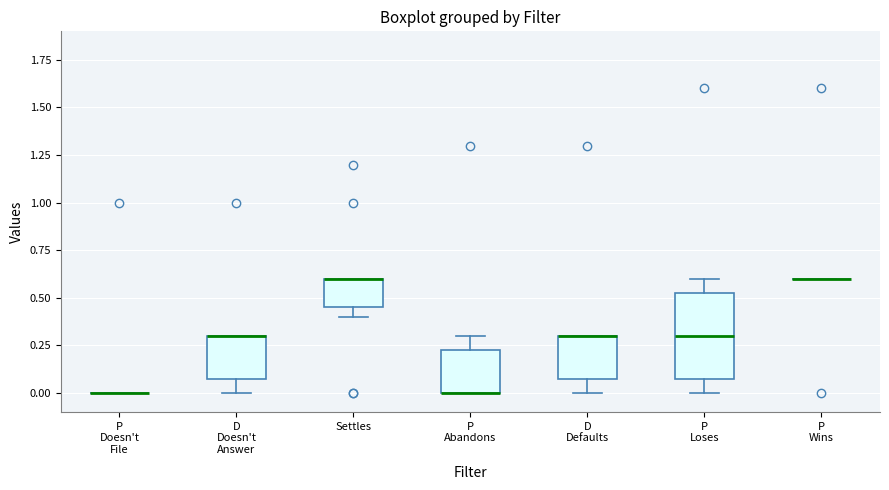

Where is the upper edge of the box for Settles on the y-axis? The values are not printed on the chart, so give them approximately, as read against the axis.

0.60